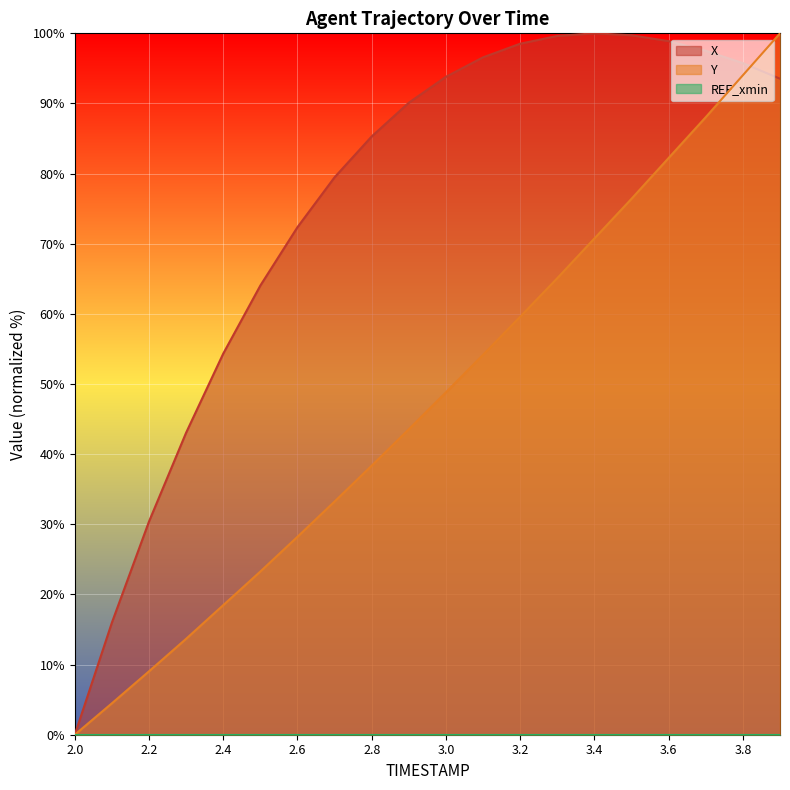

In X, how many points are higher than both neighbors (excluding endpoints)?

1